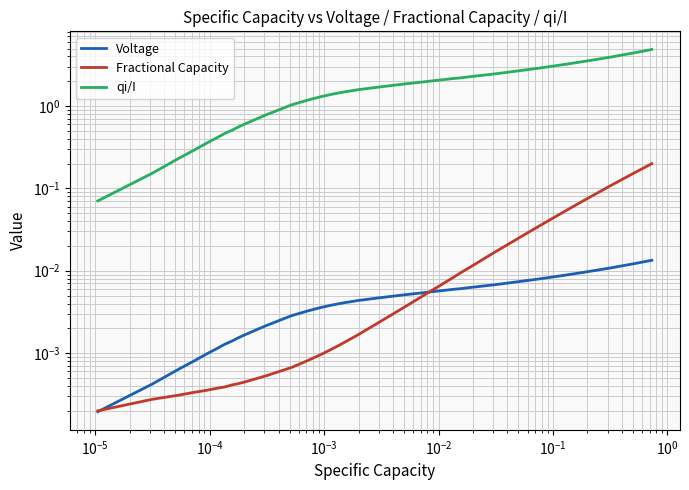

Does the chart have visible grid lines?

Yes